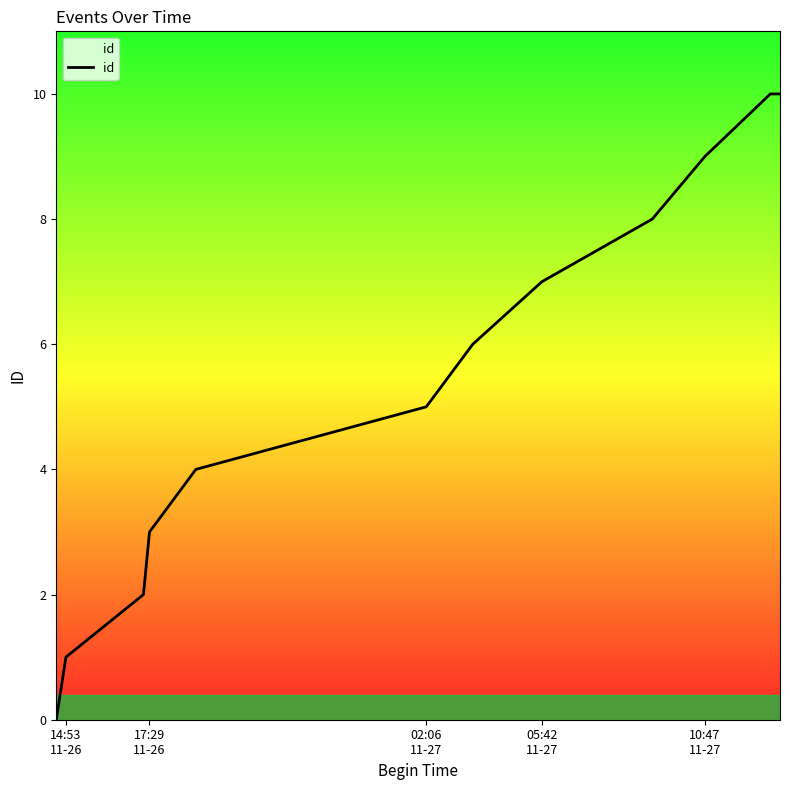

What is the difference between the maximum and minimum values?

10